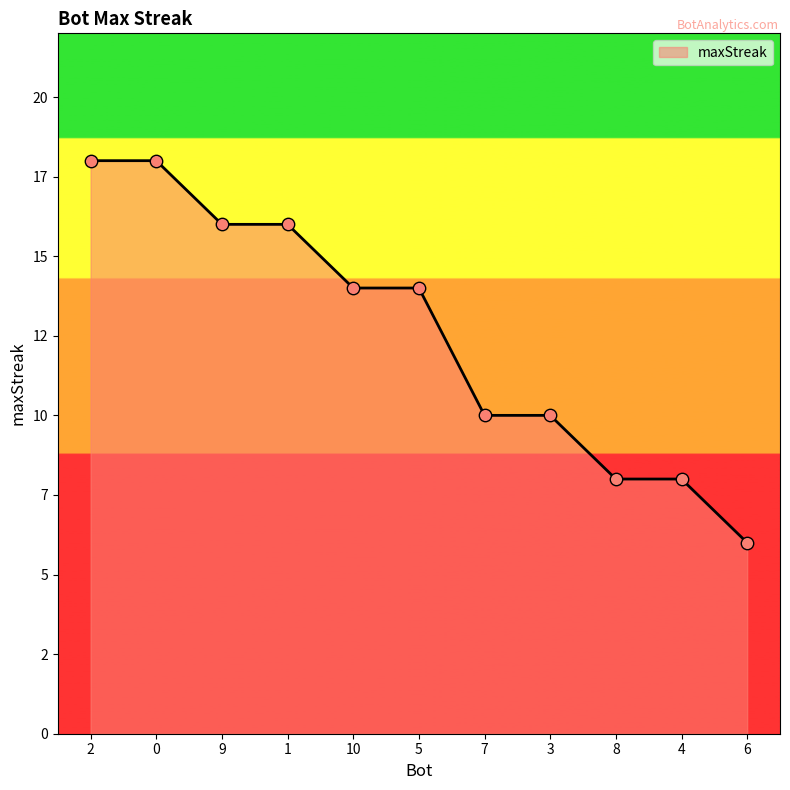

What is the change in value from 10 to 7?

-4